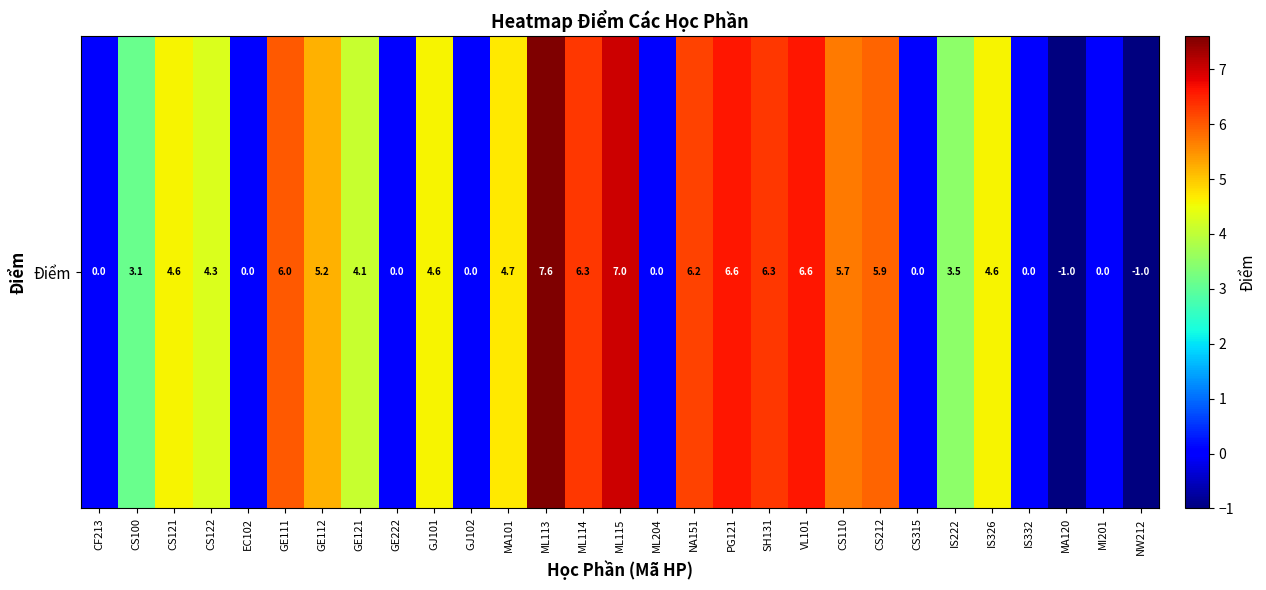

At which label is the value closest to 3?

CS100